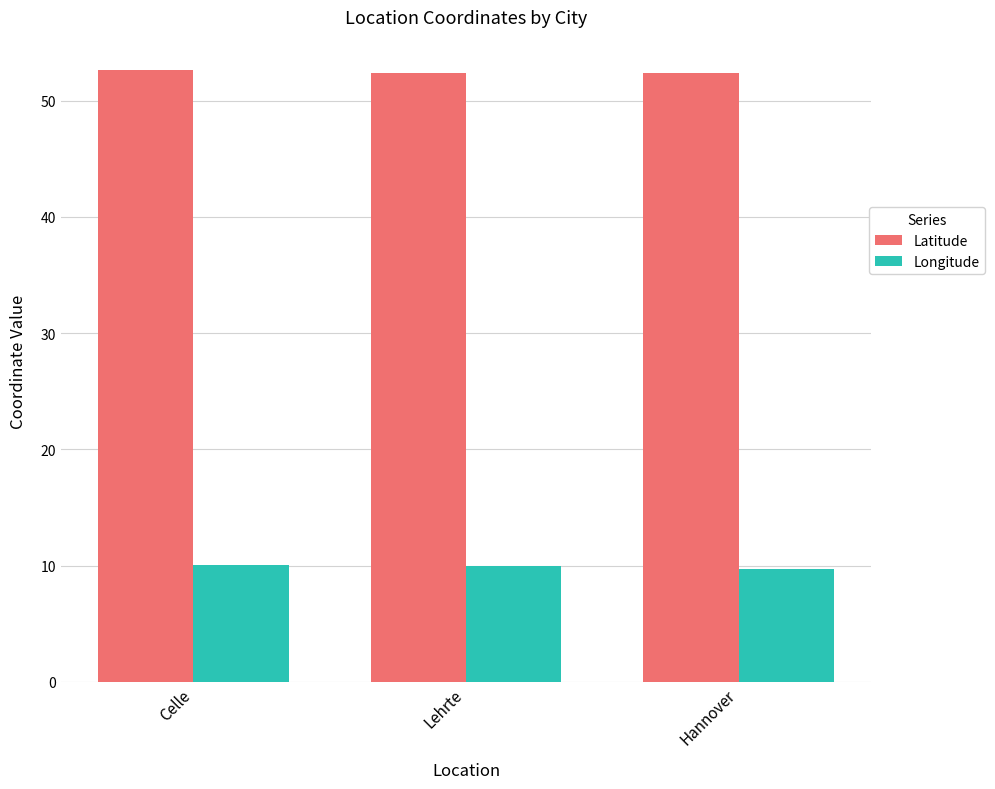

At how many categories does at least one series exceed 13?

3